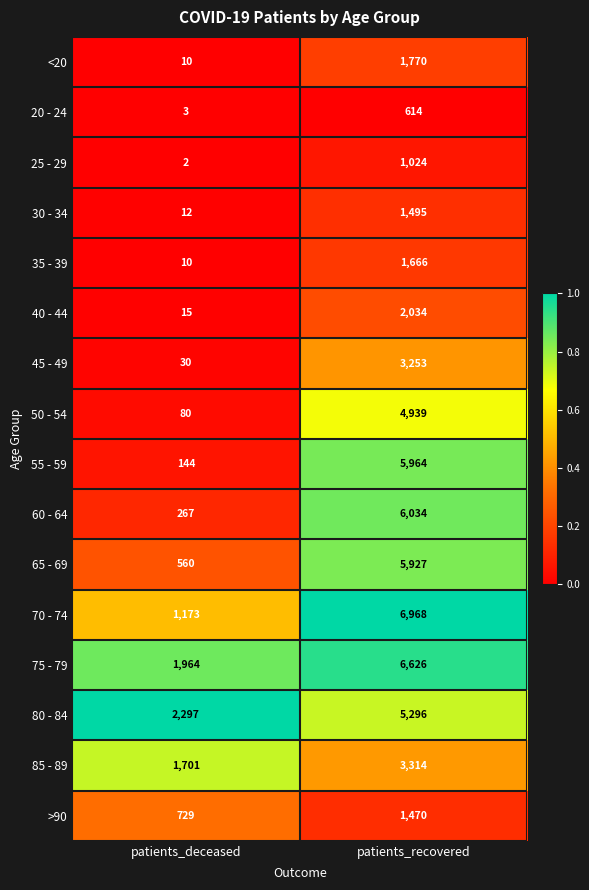

At which category is the sum across all series the highest?

patients_recovered